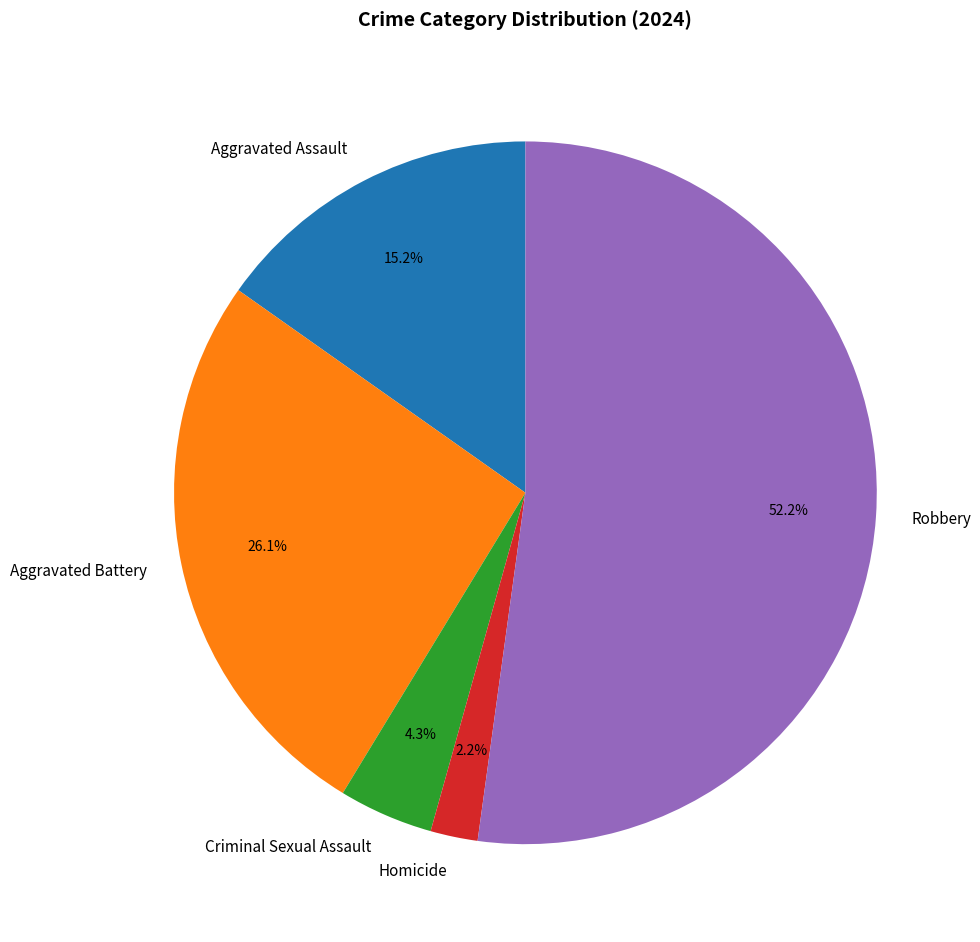

What is the total percentage of Homicide and Criminal Sexual Assault?

6.5%